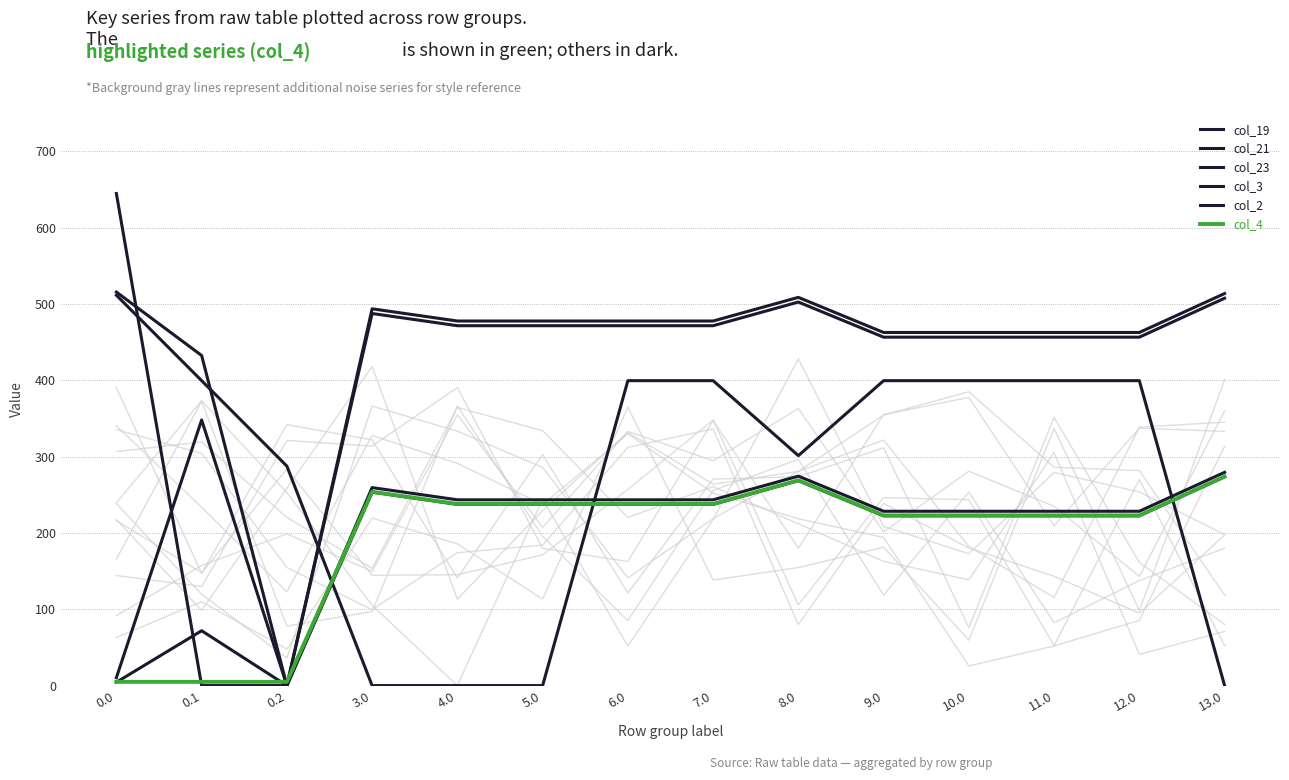

True or false: col_21 and col_19 cross at least once.

True